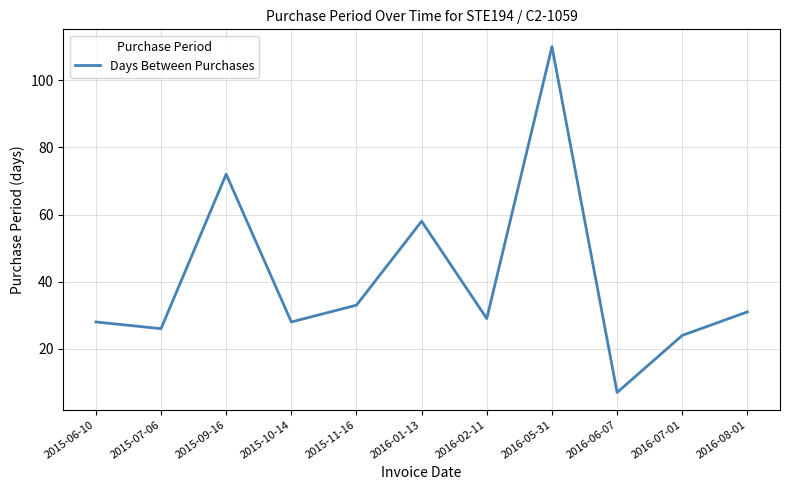

Is it true that the value at 2016-05-31 is 184?

False